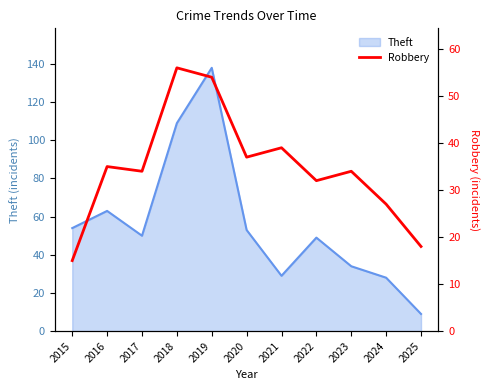

What is the difference between the values at 2021 and 2025?

21